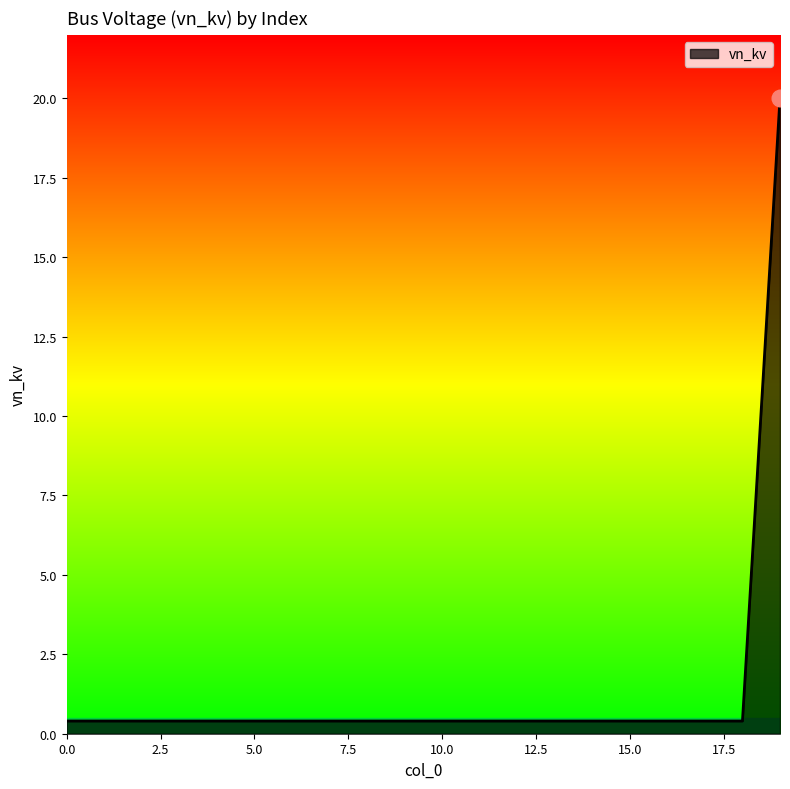

What is the average value?

1.4